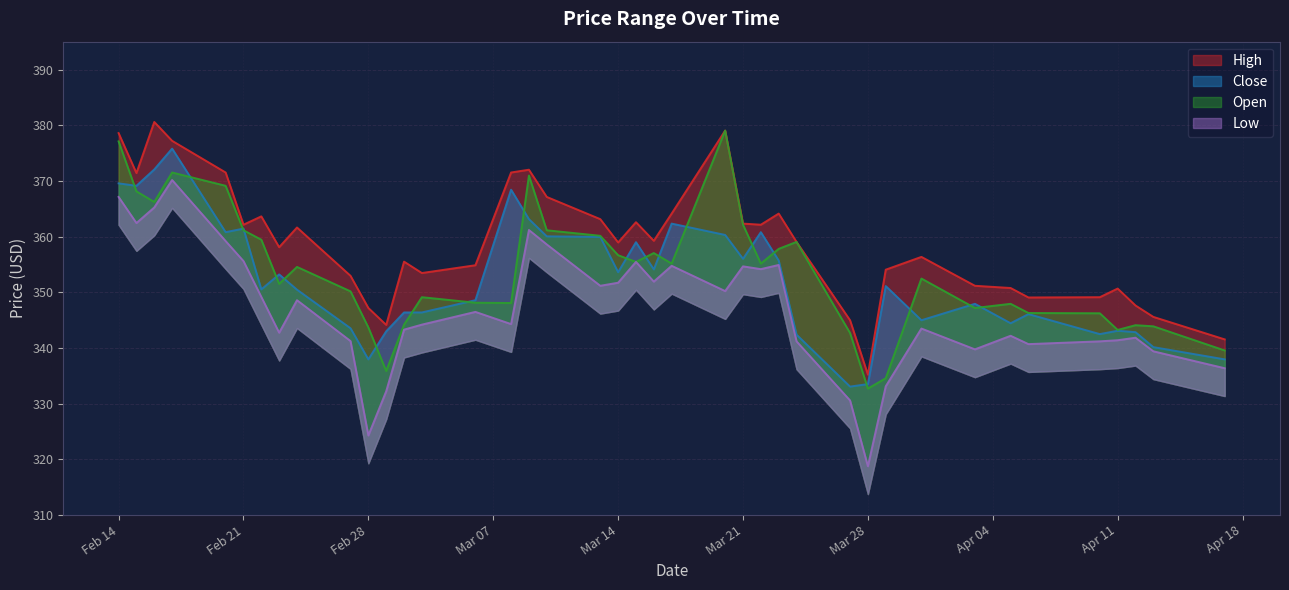

How many series are shown in this chart?

4